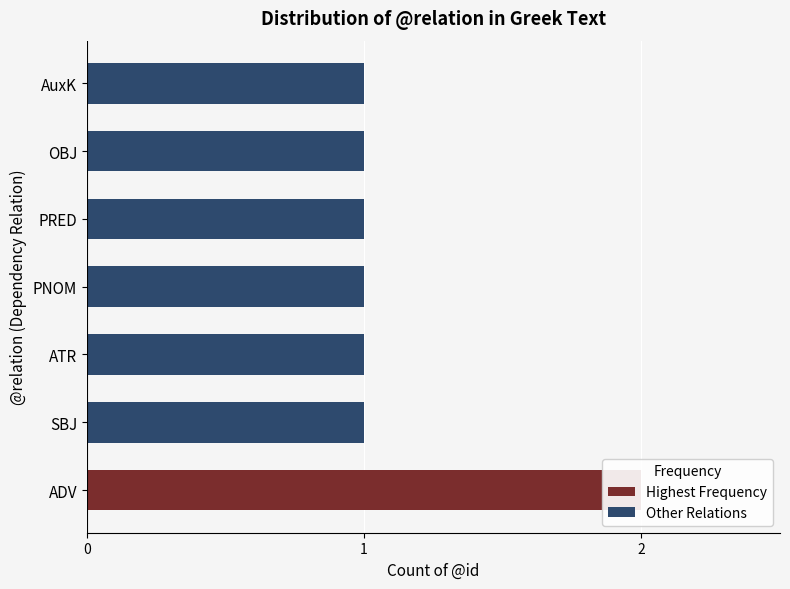

How many data points are above 1?

1